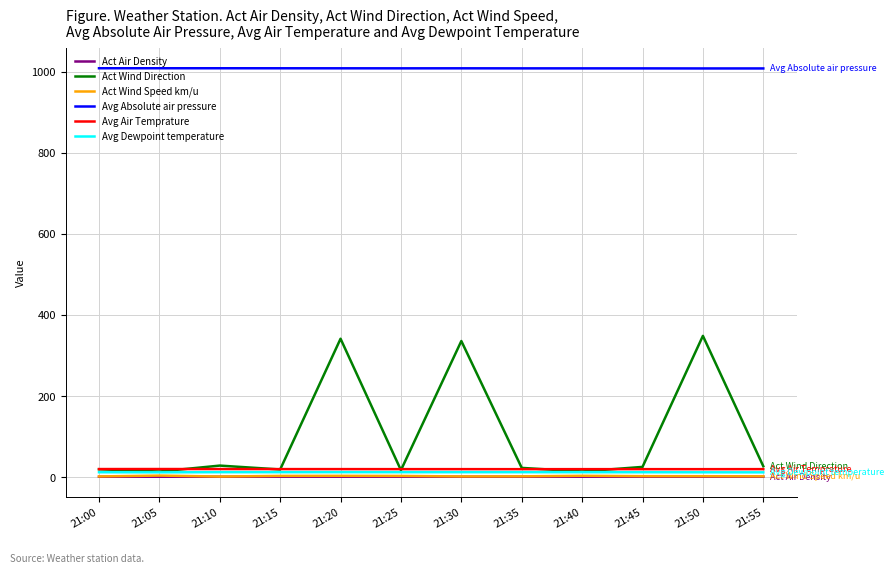

What is the spread (max minus min) of values at 21:05?

1007.0